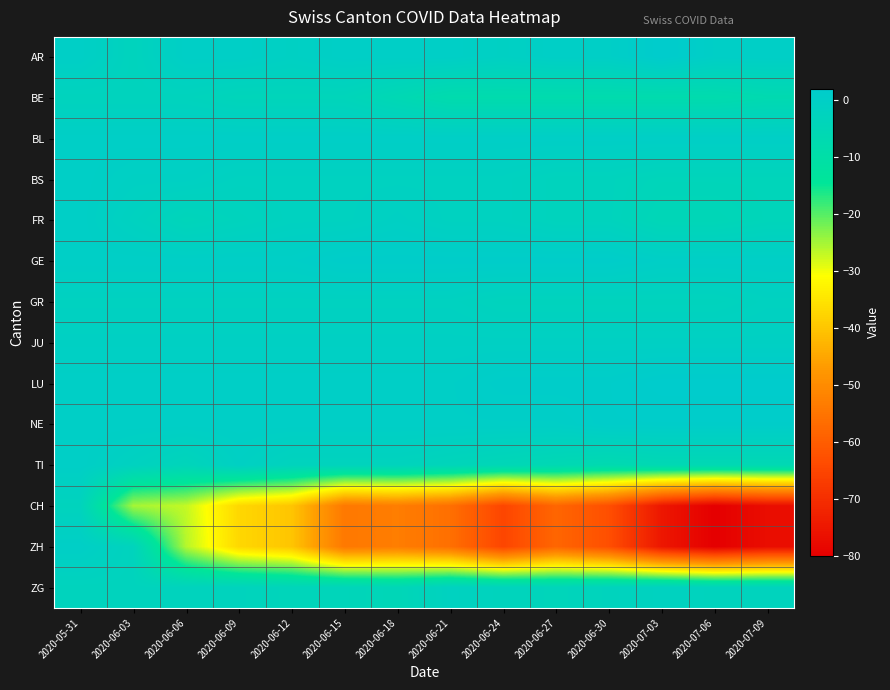

Reading right to left, list all the values displayed in this chart.

AR: 2020-07-09=0	2020-07-06=0	2020-07-03=2	2020-06-30=0	2020-06-27=0	2020-06-24=-1	2020-06-21=0	2020-06-18=0	2020-06-15=0	2020-06-12=-1	2020-06-09=0	2020-06-06=0	2020-06-03=-3	2020-05-31=0
BE: 2020-07-09=-7	2020-07-06=-8	2020-07-03=-8	2020-06-30=-8	2020-06-27=-8	2020-06-24=-8	2020-06-21=-8	2020-06-18=-6	2020-06-15=-4	2020-06-12=-4	2020-06-09=-4	2020-06-06=-3	2020-06-03=-3	2020-05-31=-3
BL: 2020-07-09=0	2020-07-06=0	2020-07-03=0	2020-06-30=0	2020-06-27=0	2020-06-24=0	2020-06-21=0	2020-06-18=0	2020-06-15=0	2020-06-12=0	2020-06-09=0	2020-06-06=0	2020-06-03=0	2020-05-31=0
BS: 2020-07-09=-4	2020-07-06=-4	2020-07-03=-4	2020-06-30=-3	2020-06-27=-3	2020-06-24=-2	2020-06-21=-2	2020-06-18=-2	2020-06-15=-2	2020-06-12=-2	2020-06-09=-2	2020-06-06=-1	2020-06-03=-1	2020-05-31=0
FR: 2020-07-09=-4	2020-07-06=-5	2020-07-03=-5	2020-06-30=-3	2020-06-27=-3	2020-06-24=-2	2020-06-21=-2	2020-06-18=-1	2020-06-15=-2	2020-06-12=-2	2020-06-09=-3	2020-06-06=-4	2020-06-03=-2	2020-05-31=0
GE: 2020-07-09=0	2020-07-06=0	2020-07-03=0	2020-06-30=1	2020-06-27=1	2020-06-24=1	2020-06-21=1	2020-06-18=1	2020-06-15=1	2020-06-12=0	2020-06-09=0	2020-06-06=0	2020-06-03=0	2020-05-31=0
GR: 2020-07-09=-2	2020-07-06=-3	2020-07-03=-3	2020-06-30=-3	2020-06-27=-3	2020-06-24=-3	2020-06-21=-2	2020-06-18=-2	2020-06-15=-2	2020-06-12=-2	2020-06-09=-2	2020-06-06=-2	2020-06-03=-2	2020-05-31=-2
JU: 2020-07-09=-1	2020-07-06=-1	2020-07-03=-1	2020-06-30=-1	2020-06-27=-1	2020-06-24=-1	2020-06-21=-1	2020-06-18=-1	2020-06-15=-1	2020-06-12=-1	2020-06-09=-1	2020-06-06=-1	2020-06-03=-1	2020-05-31=-1
LU: 2020-07-09=2	2020-07-06=2	2020-07-03=2	2020-06-30=1	2020-06-27=1	2020-06-24=1	2020-06-21=0	2020-06-18=0	2020-06-15=0	2020-06-12=0	2020-06-09=0	2020-06-06=0	2020-06-03=0	2020-05-31=0
NE: 2020-07-09=1	2020-07-06=1	2020-07-03=1	2020-06-30=1	2020-06-27=0	2020-06-24=0	2020-06-21=0	2020-06-18=0	2020-06-15=0	2020-06-12=0	2020-06-09=0	2020-06-06=0	2020-06-03=0	2020-05-31=0
TI: 2020-07-09=-6	2020-07-06=-6	2020-07-03=-6	2020-06-30=-7	2020-06-27=-6	2020-06-24=-5	2020-06-21=-4	2020-06-18=-3	2020-06-15=-3	2020-06-12=-3	2020-06-09=-1	2020-06-06=-4	2020-06-03=-2	2020-05-31=0
CH: 2020-07-09=-77	2020-07-06=-80	2020-07-03=-75	2020-06-30=-63	2020-06-27=-58	2020-06-24=-65	2020-06-21=-56	2020-06-18=-53	2020-06-15=-54	2020-06-12=-40	2020-06-09=-37	2020-06-06=-27	2020-06-03=-25	2020-05-31=-3
ZH: 2020-07-09=-77	2020-07-06=-80	2020-07-03=-75	2020-06-30=-63	2020-06-27=-58	2020-06-24=-65	2020-06-21=-56	2020-06-18=-53	2020-06-15=-54	2020-06-12=-40	2020-06-09=-37	2020-06-06=-26	2020-06-03=-3	2020-05-31=0
ZG: 2020-07-09=-3	2020-07-06=-3	2020-07-03=-2	2020-06-30=-3	2020-06-27=-4	2020-06-24=-3	2020-06-21=-2	2020-06-18=-5	2020-06-15=-4	2020-06-12=-4	2020-06-09=-3	2020-06-06=-3	2020-06-03=-3	2020-05-31=-3